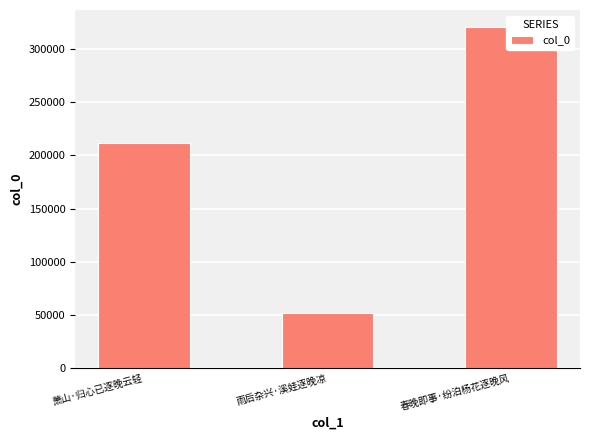

What is the change in value from 萧山·归心已逐晚云轻 to 春晚即事·纷泊杨花逐晚风?

+109355